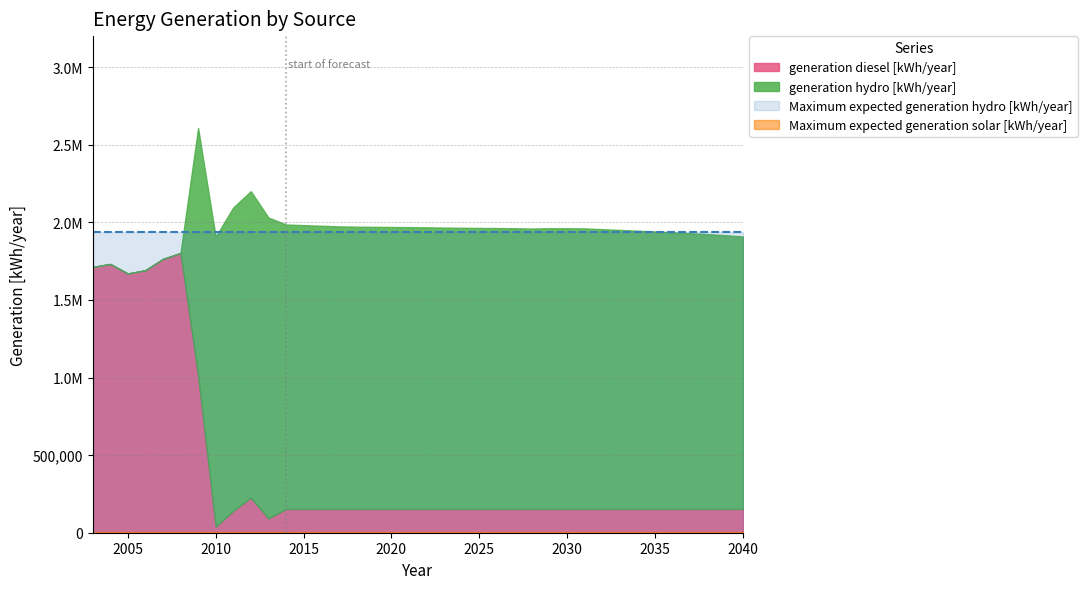

Rank the series at 2031 from highest to lowest value.

Maximum expected generation hydro [kWh/year], generation hydro [kWh/year], generation diesel [kWh/year], Maximum expected generation solar [kWh/year]